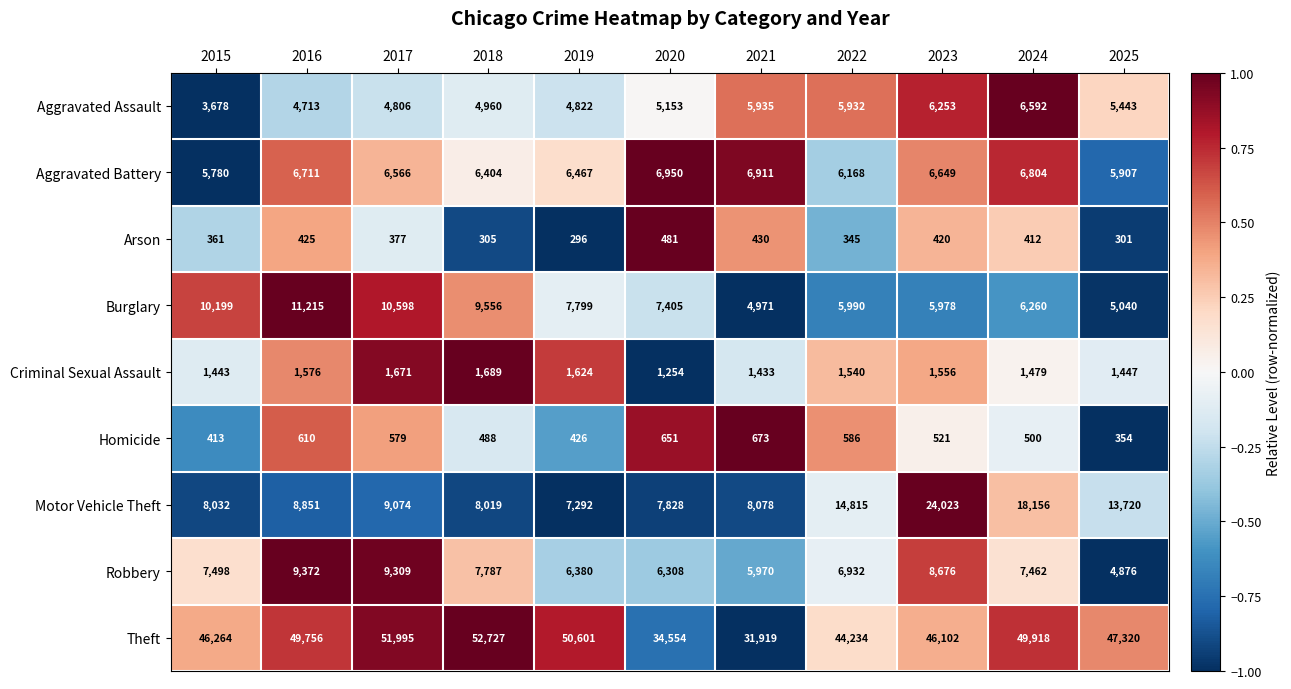

How many data points does each series have?

11